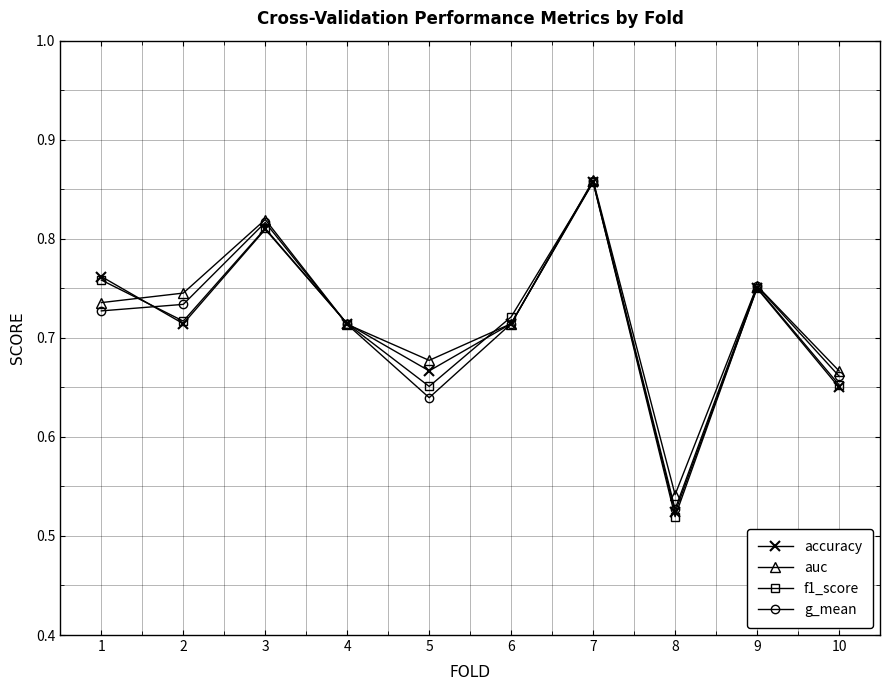

What is the sum of the accuracy values at 7 and 6?

1.6